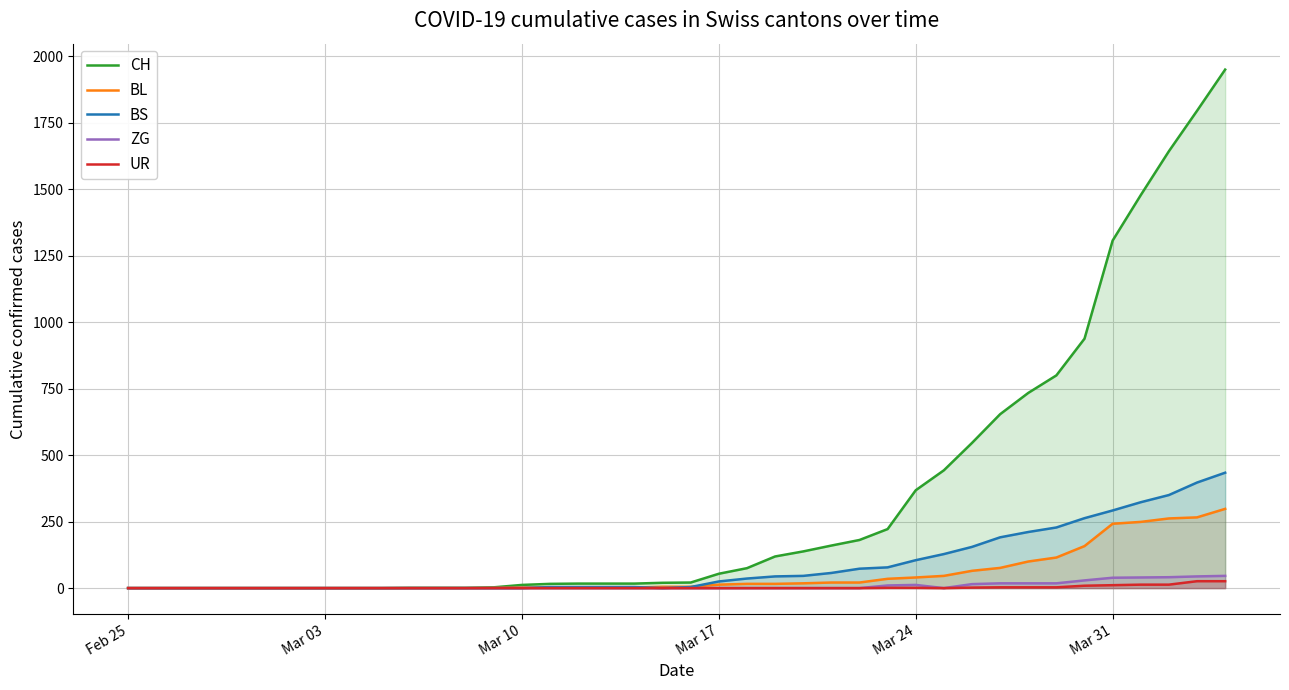

What is the greatest value displayed?

1950